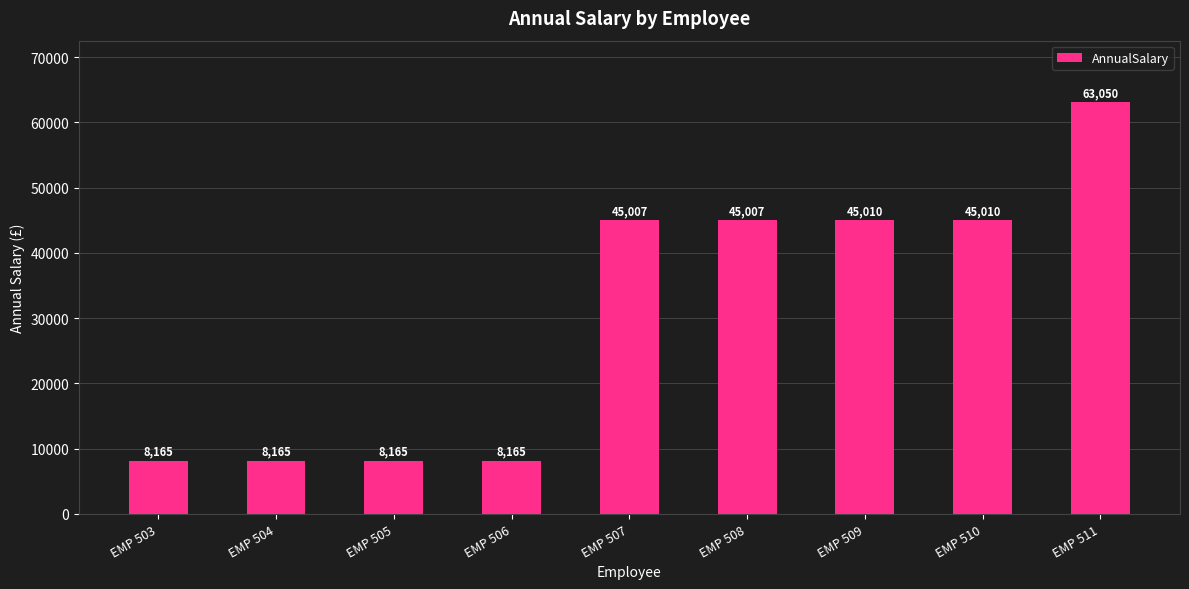

Is it true that the value at EMP 510 is 22059.5?

False